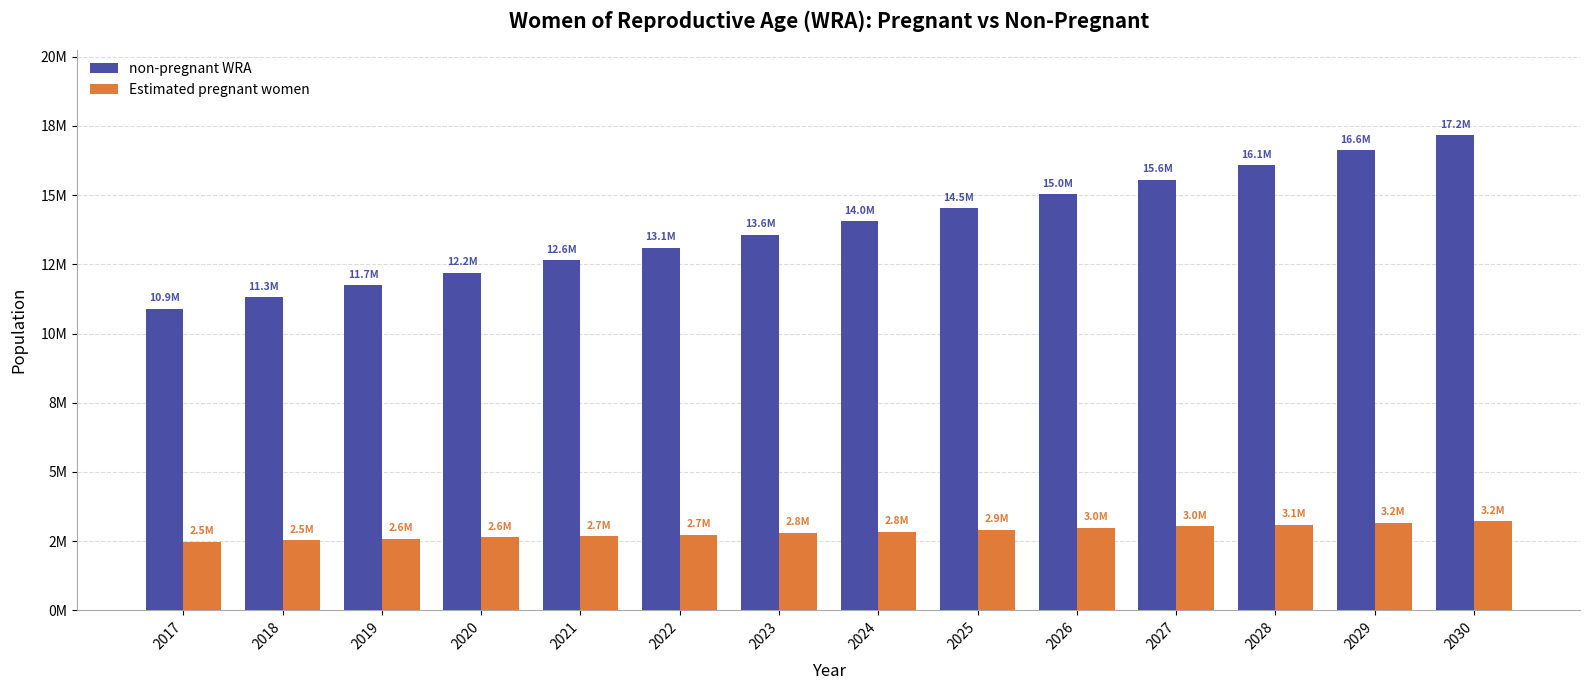

Reading right to left, list all the values displayed in this chart.

non-pregnant WRA: 17165139.1	16613455.2	16082325.0	15550202.1	15032265.2	14530354.3	14048879.1	13560643.6	13098634.7	12645913.8	12188008.3	11742062.8	11314876.9	10889222.4
Estimated pregnant women: 3221588.9	3162800.8	3092255.0	3033466.9	2974678.8	2915890.7	2845344.9	2798314.4	2739526.3	2680738.2	2633707.7	2586677.2	2527889.1	2480858.6